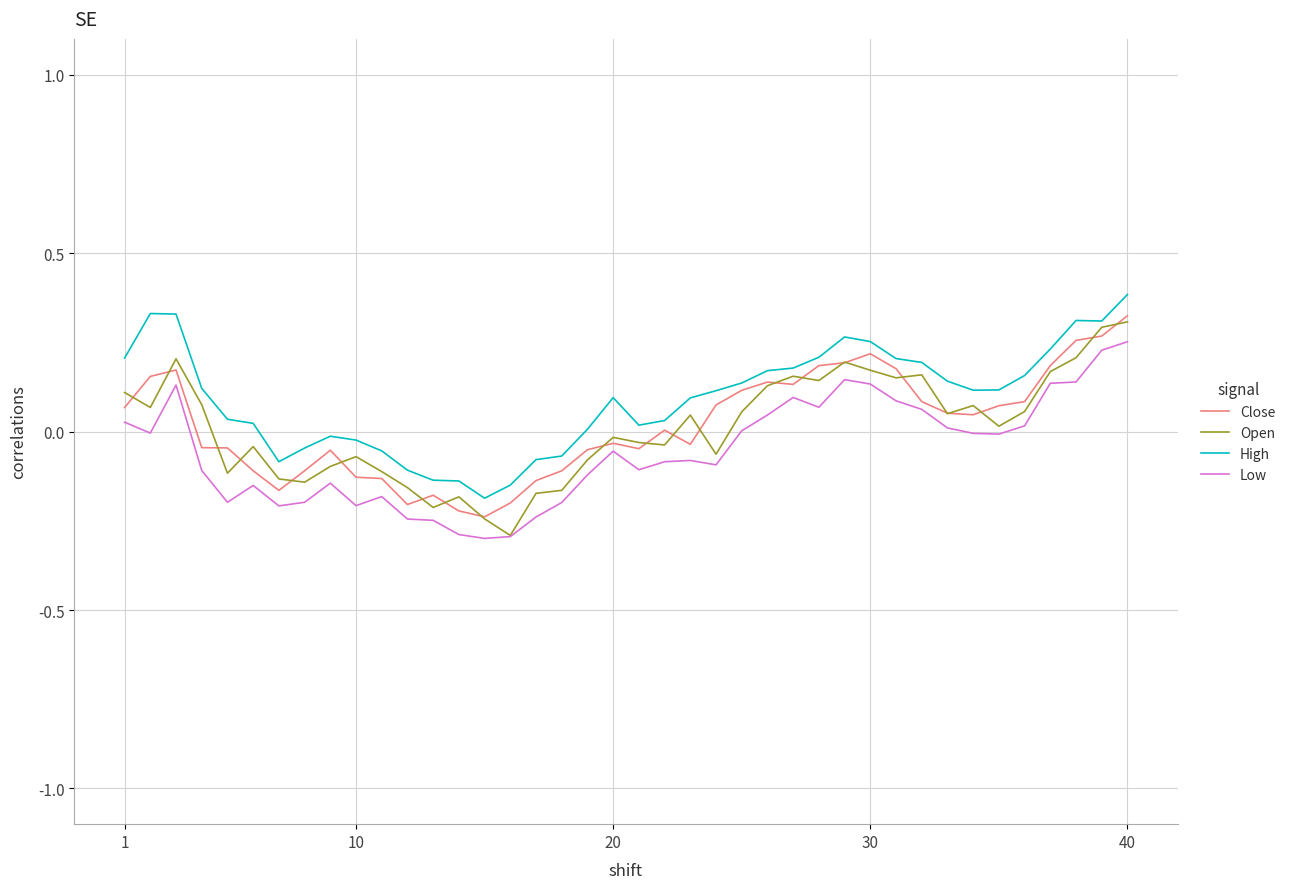

How many lines are shown in the chart?

4